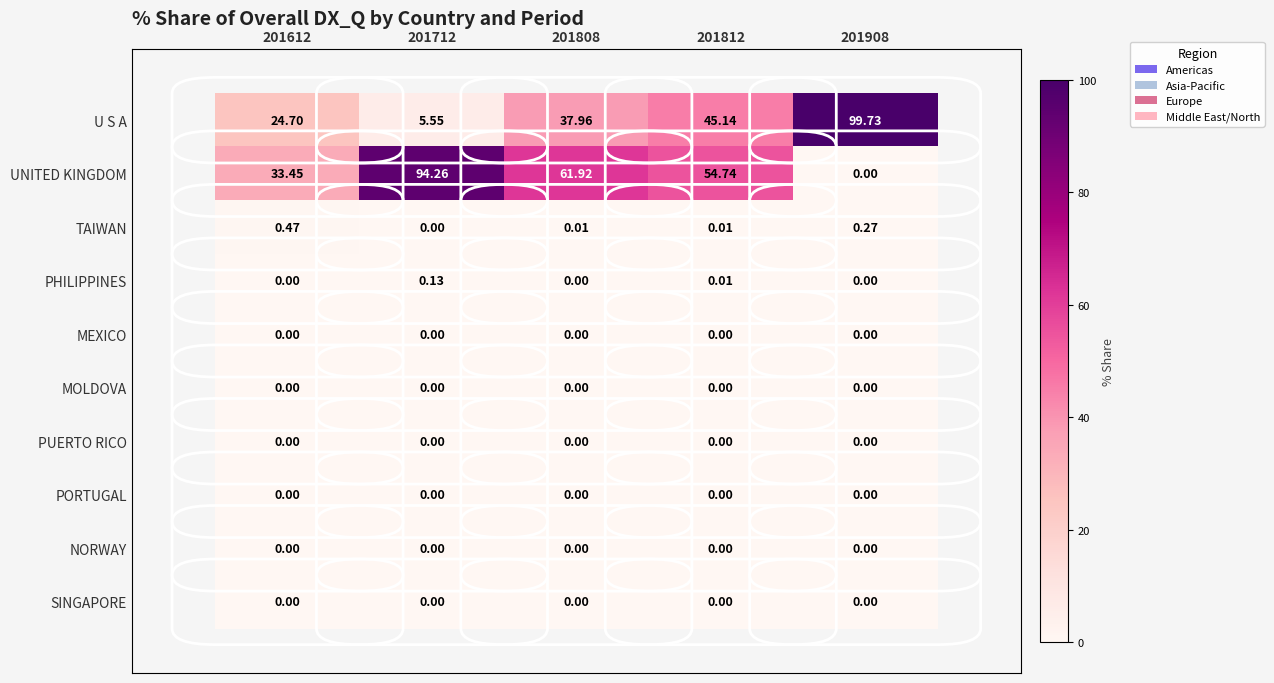

Which series changed the most between 201712 and 201812?

U S A